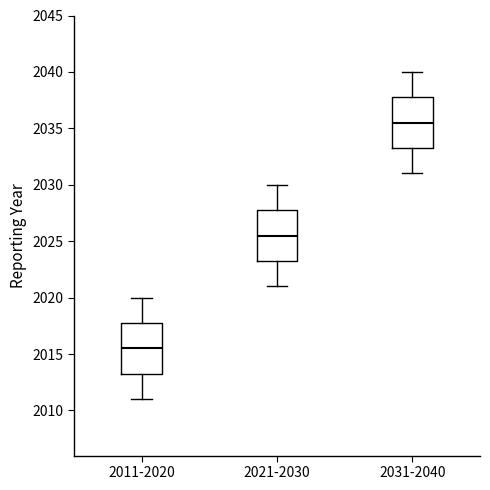

Reading left to right, read every box against the y-axis: the position of its median line, the range the box covers, and the ends of its whiskers. The values are not printed on the chart, so give them approximately, as read against the axis.

2011-2020: median 2015.5, box 2013.5 to 2018.0, whiskers 2011.0 to 2020.0
2021-2030: median 2025.5, box 2023.5 to 2028.0, whiskers 2021.0 to 2030.0
2031-2040: median 2035.5, box 2033.5 to 2038.0, whiskers 2031.0 to 2040.0